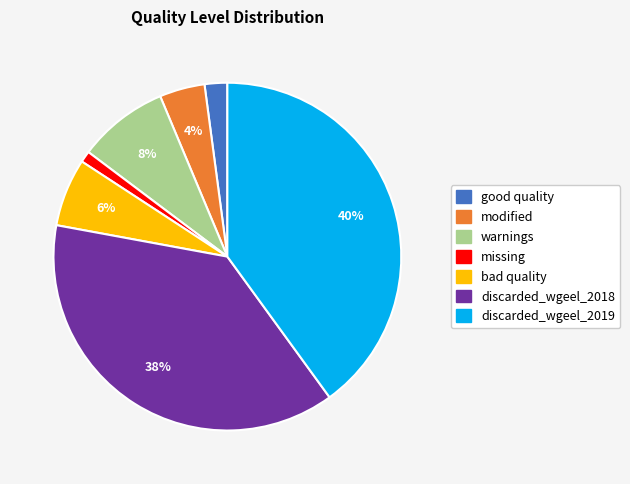

Which category has the biggest portion of the pie?

discarded_wgeel_2019